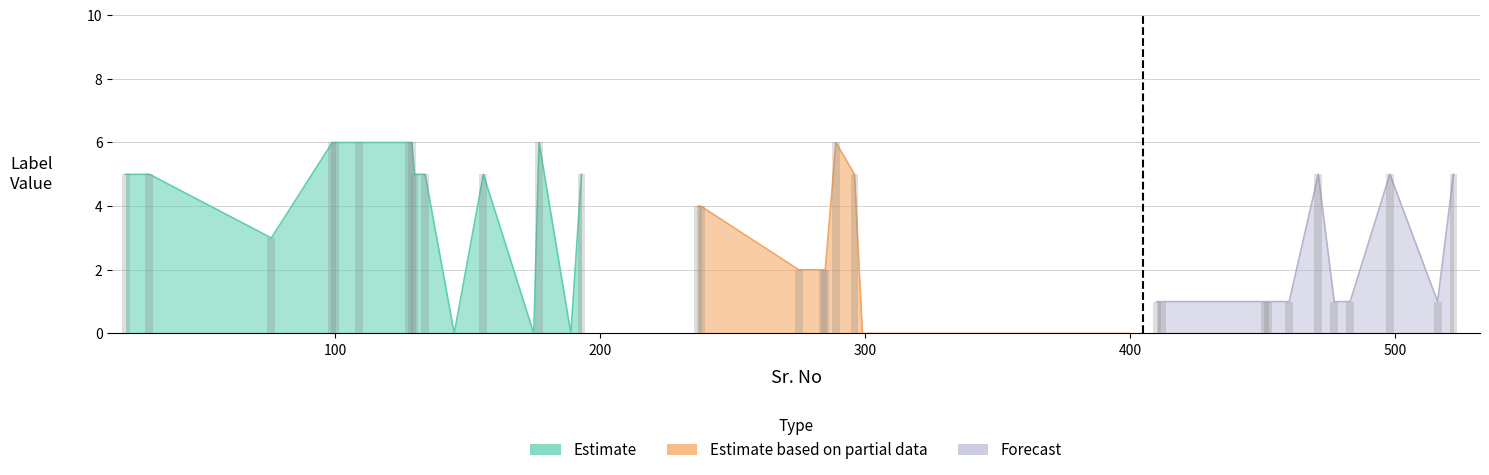

How many bars are there in each group?

3